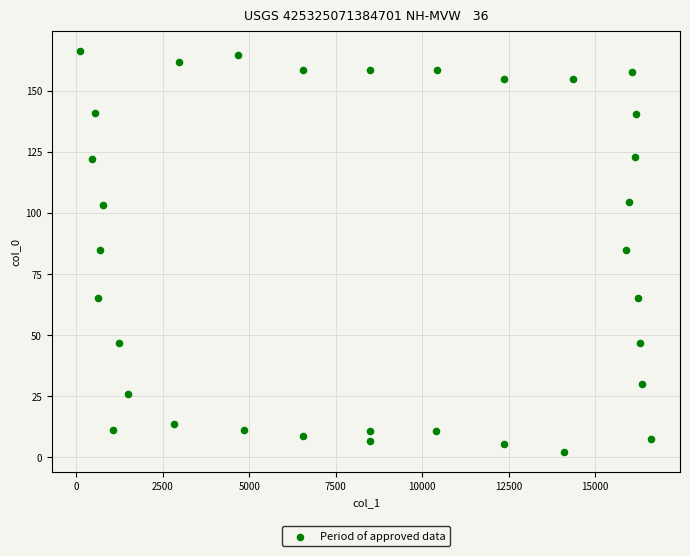

What is the range of Y values (max minus min)?

164.2